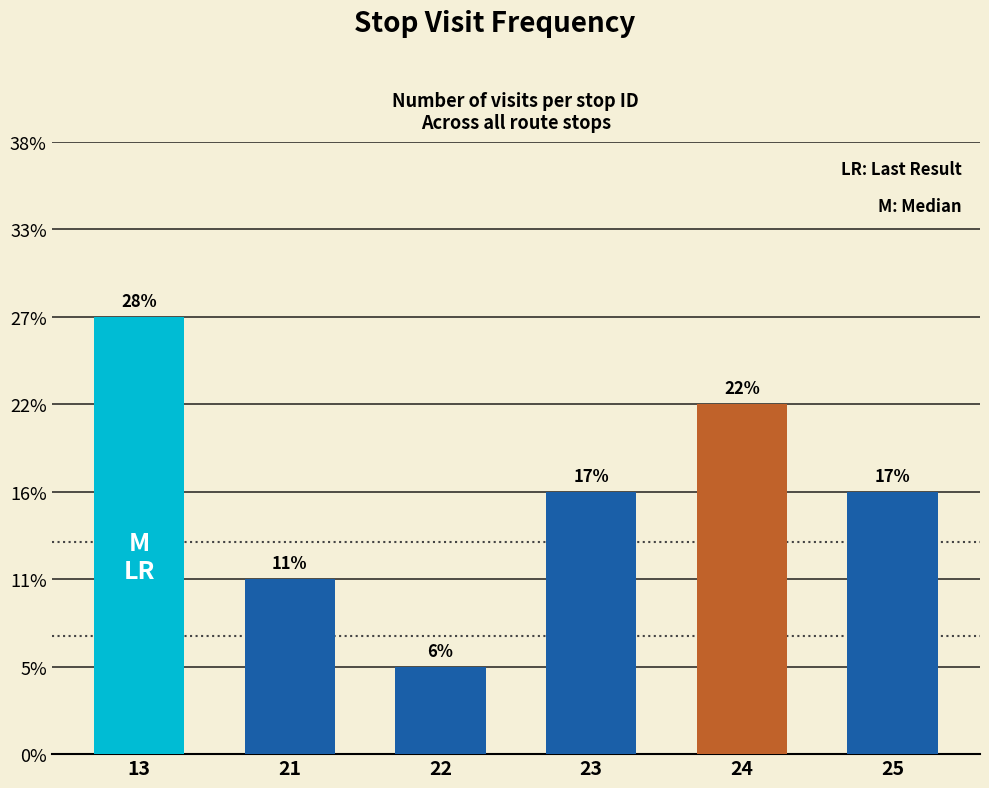

True or false: the data shows 7 at 13.

False